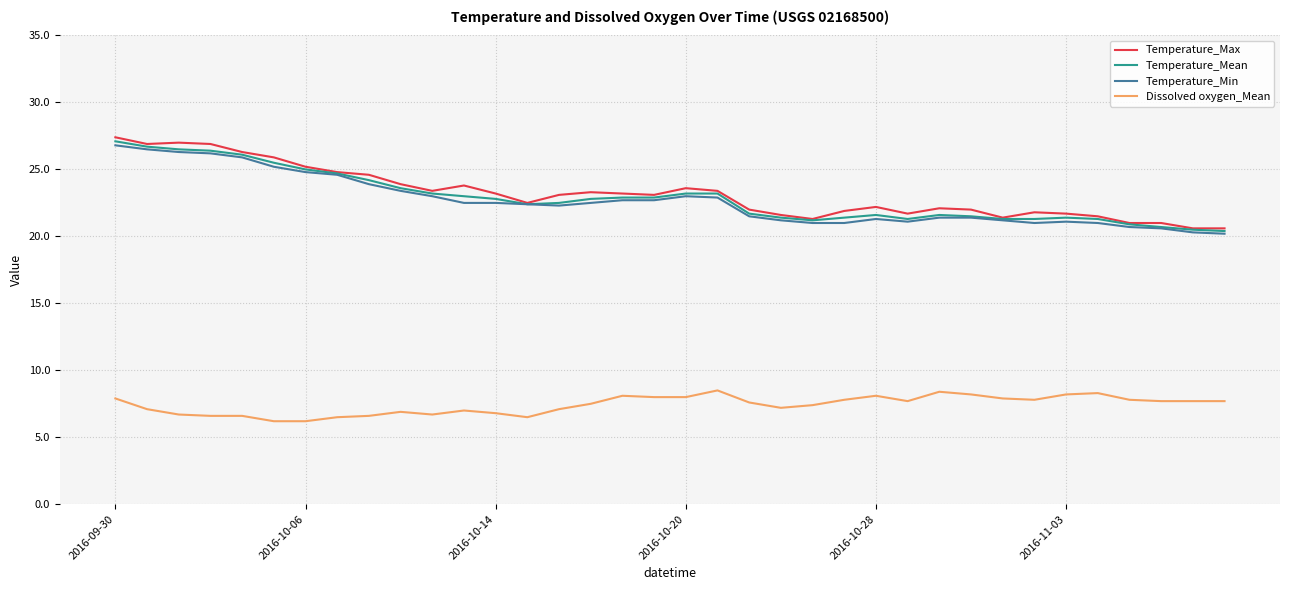

How many categories are shown in the chart?

36